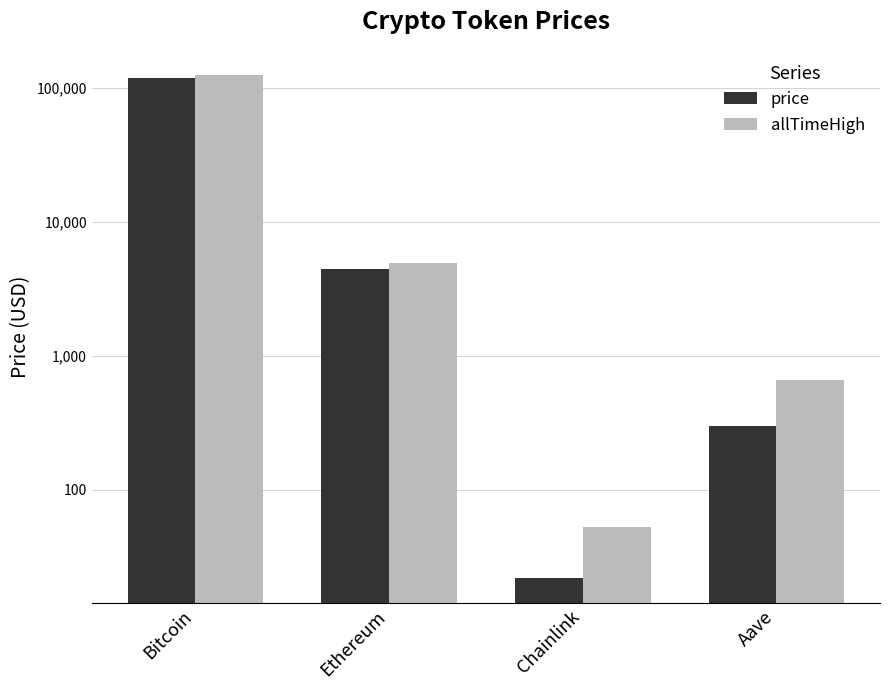

What is the minimum value for allTimeHigh?

52.7